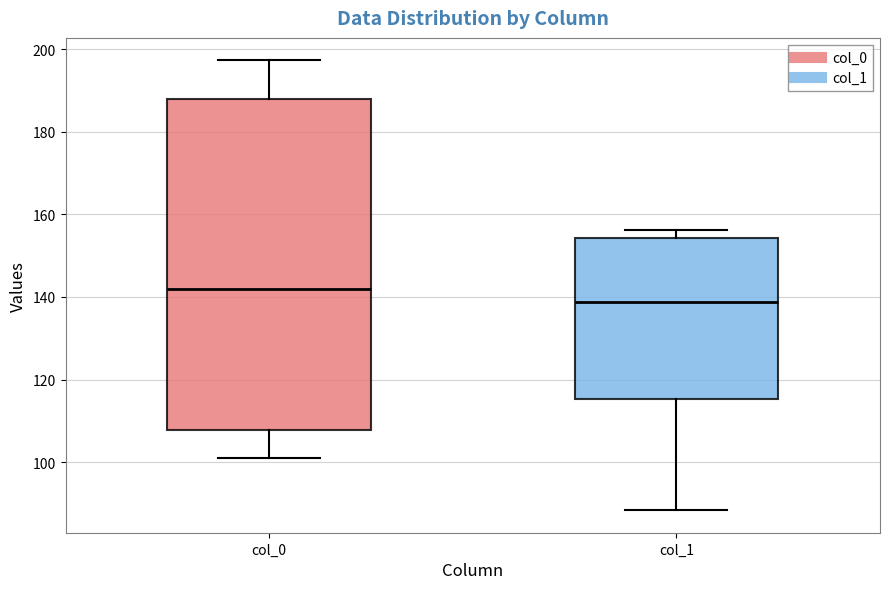

Where is the lower edge of the box for col_0 on the y-axis? The values are not printed on the chart, so give them approximately, as read against the axis.

108